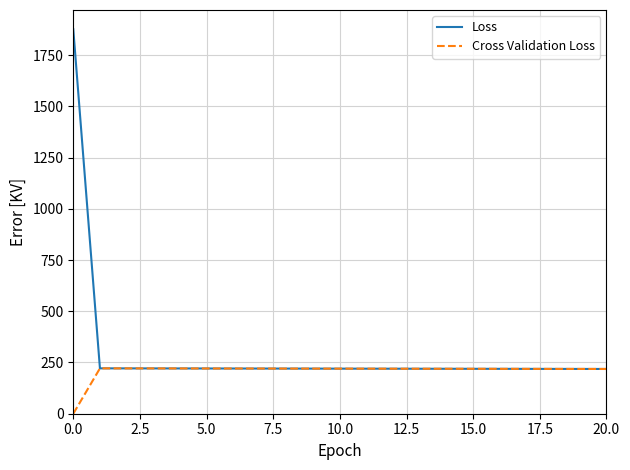

What is the greatest value displayed?

1876.0